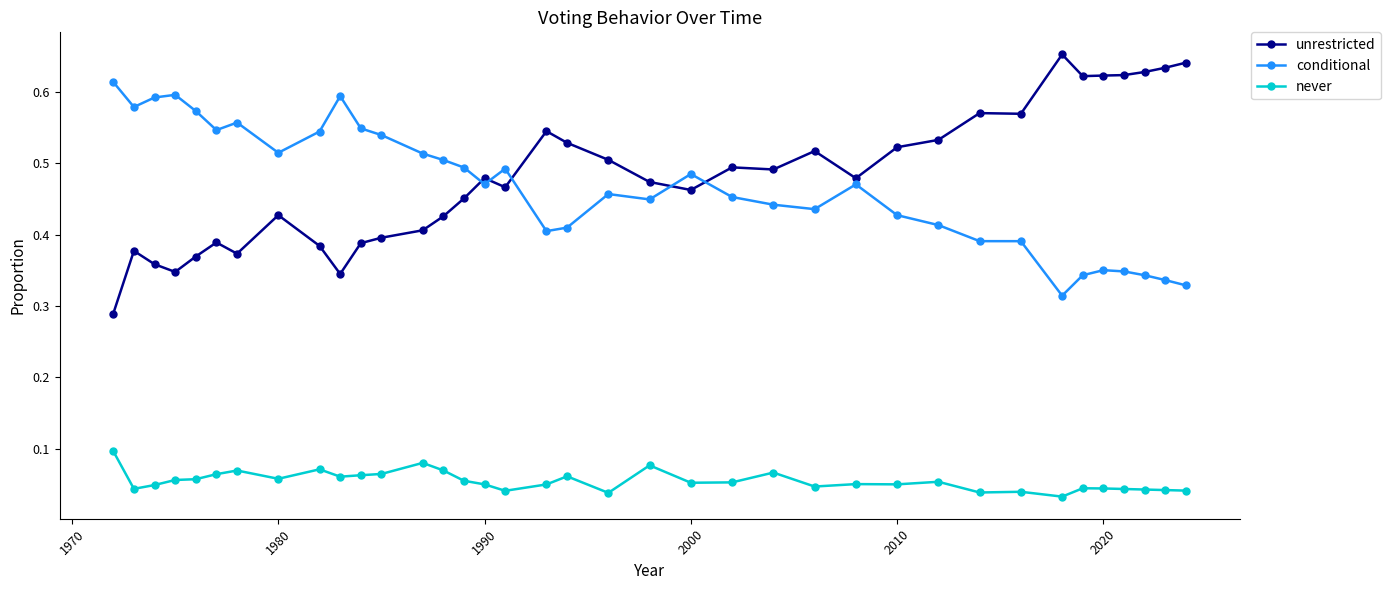

Which series has the widest spread of values?

unrestricted